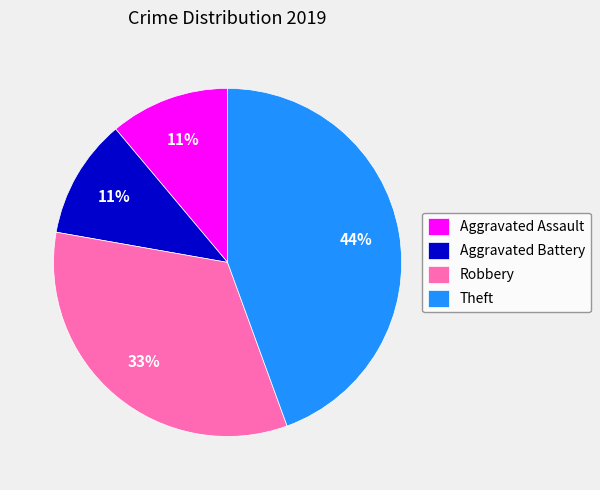

Combined, do Theft and Robbery account for over 50%?

Yes